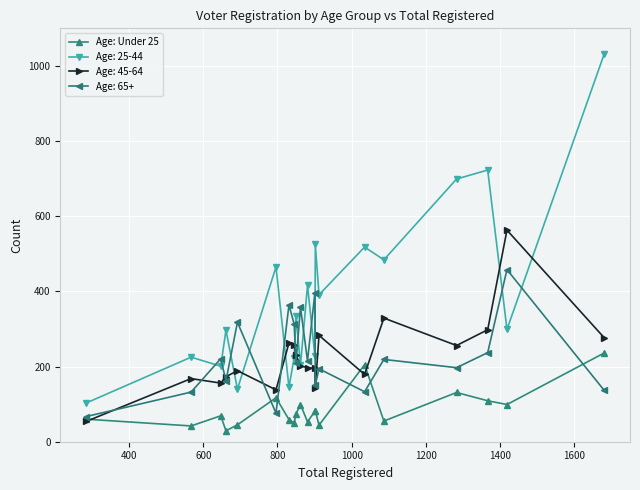

What is the greatest value displayed?

1031